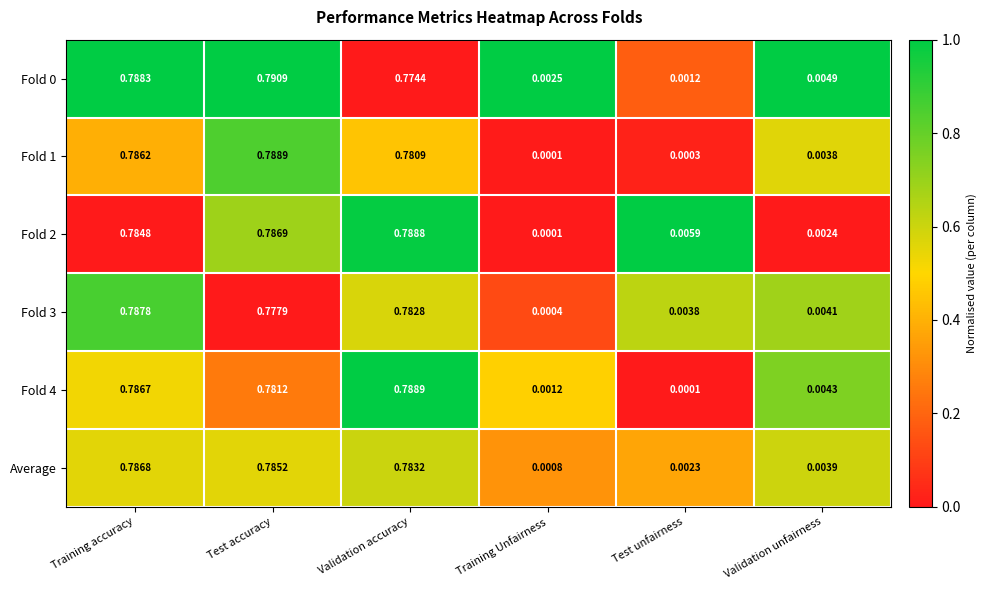

At which category is the sum across all series the highest?

Training accuracy